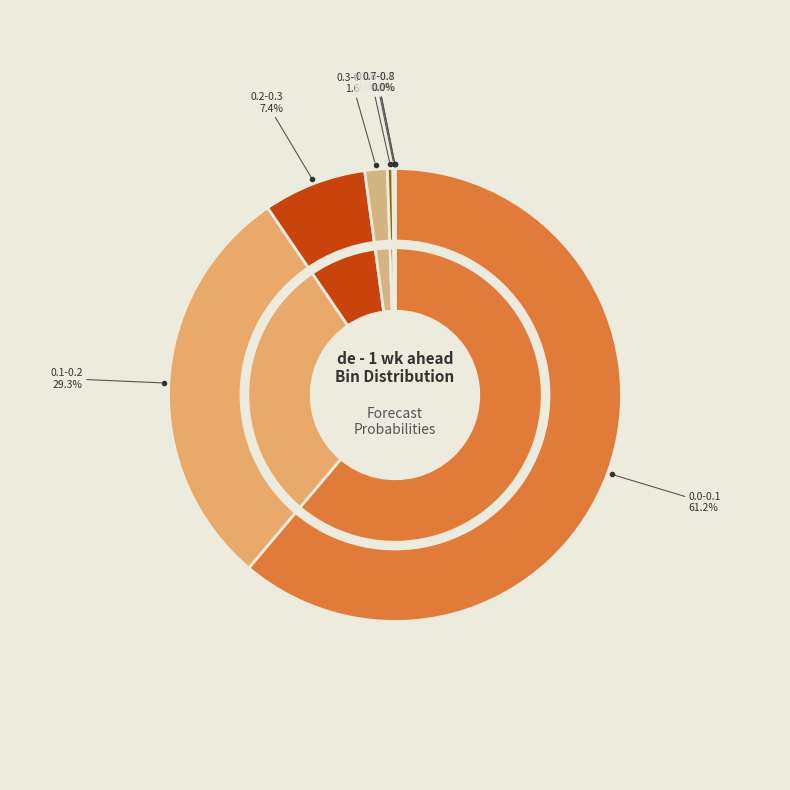

True or false: 0.0-0.1 accounts for 68% of the total.

False